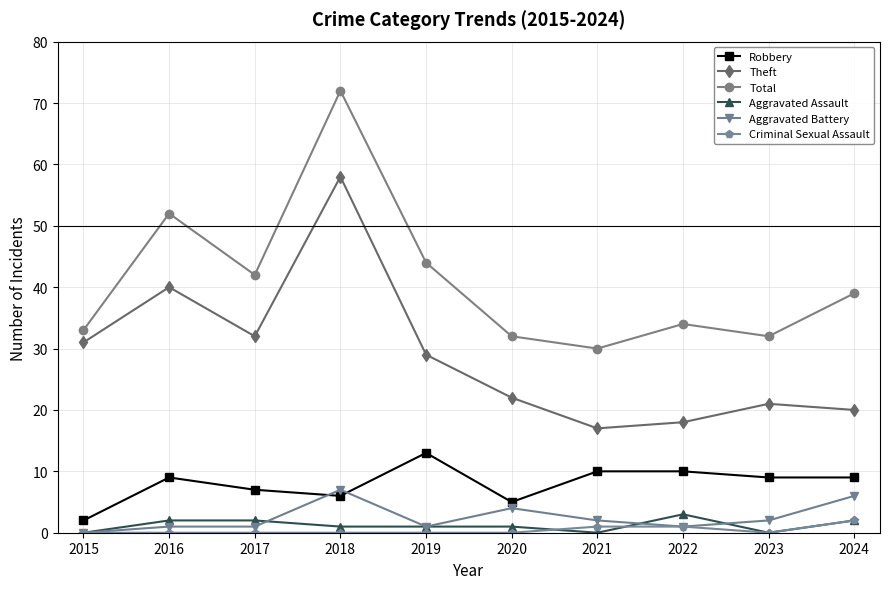

True or false: Robbery and Criminal Sexual Assault cross at least once.

False